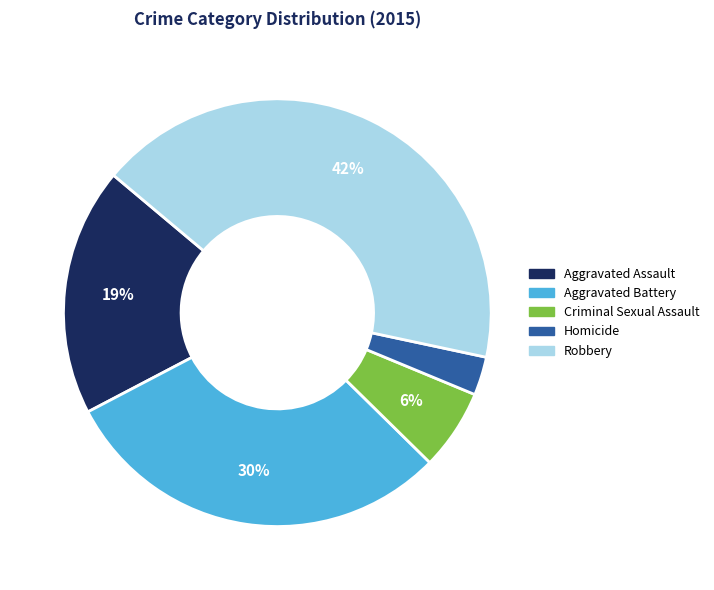

What is the ratio of the value at Aggravated Battery to the value at Robbery?

0.7